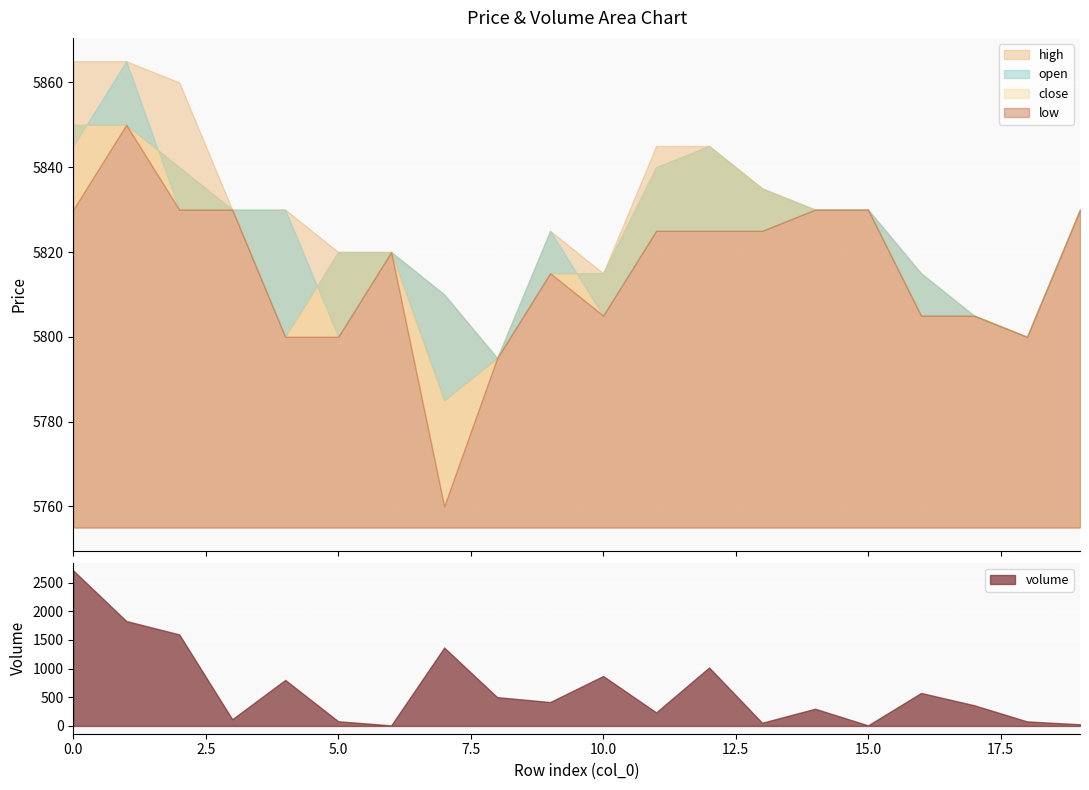

Rank the series at 11 from highest to lowest value.

high, close, open, low, volume